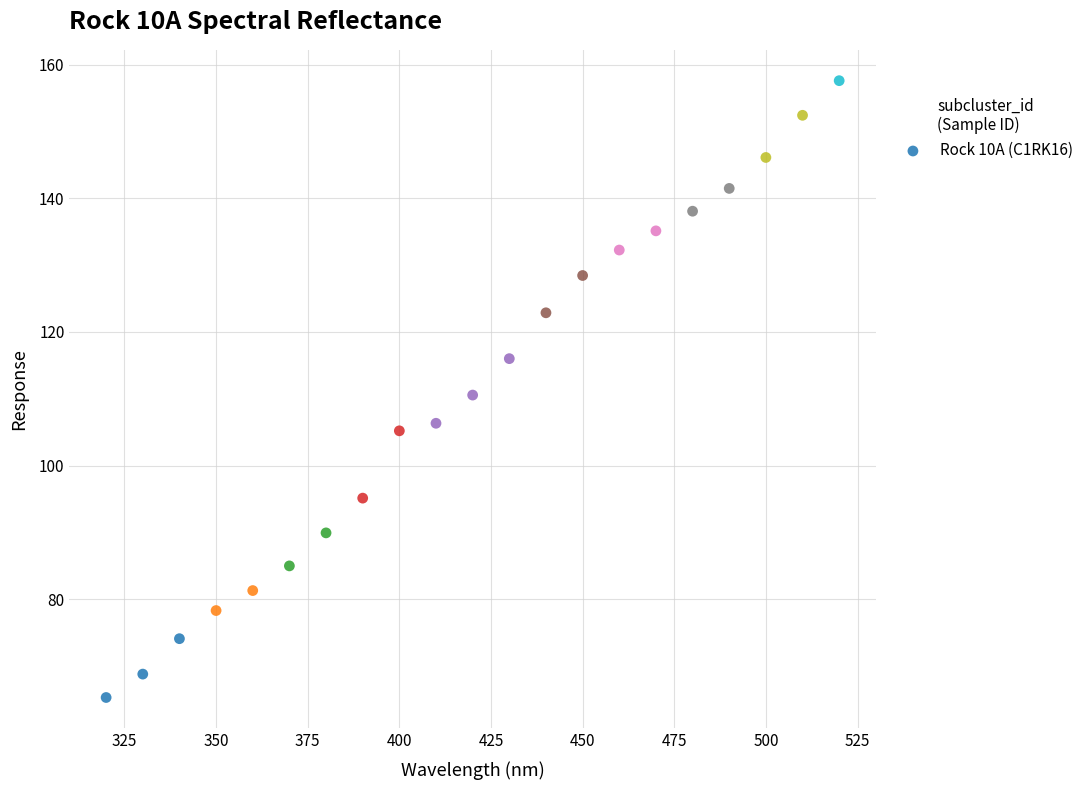

What is the range of Y values (max minus min)?

92.3